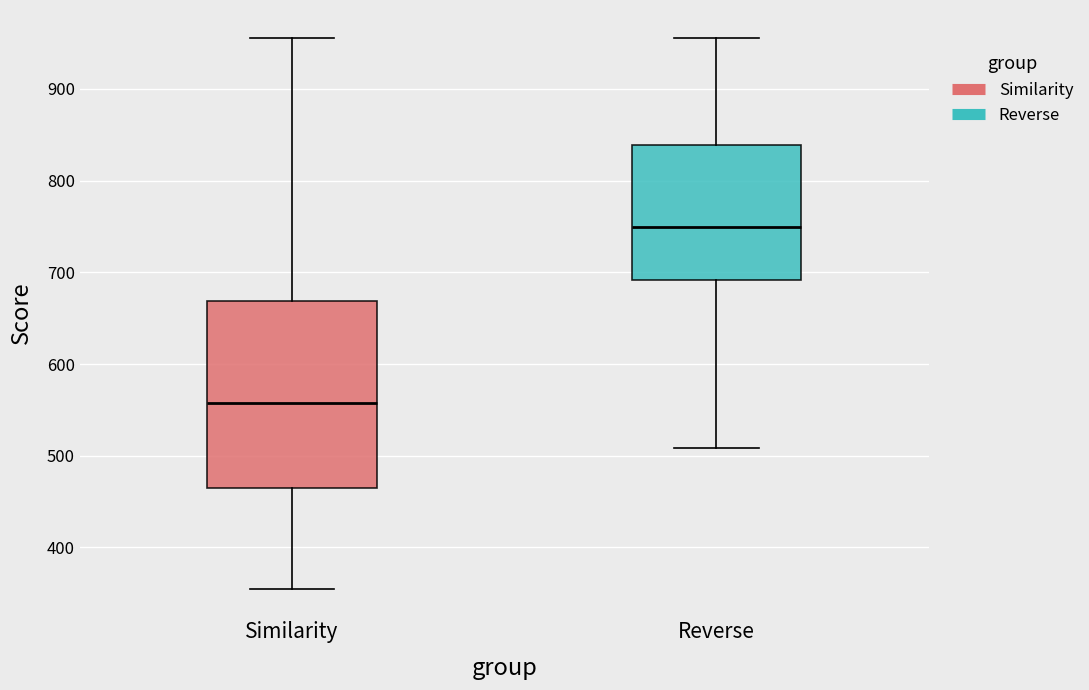

Where does the median line of the box for Reverse sit on the y-axis? The values are not printed on the chart, so give them approximately, as read against the axis.

750